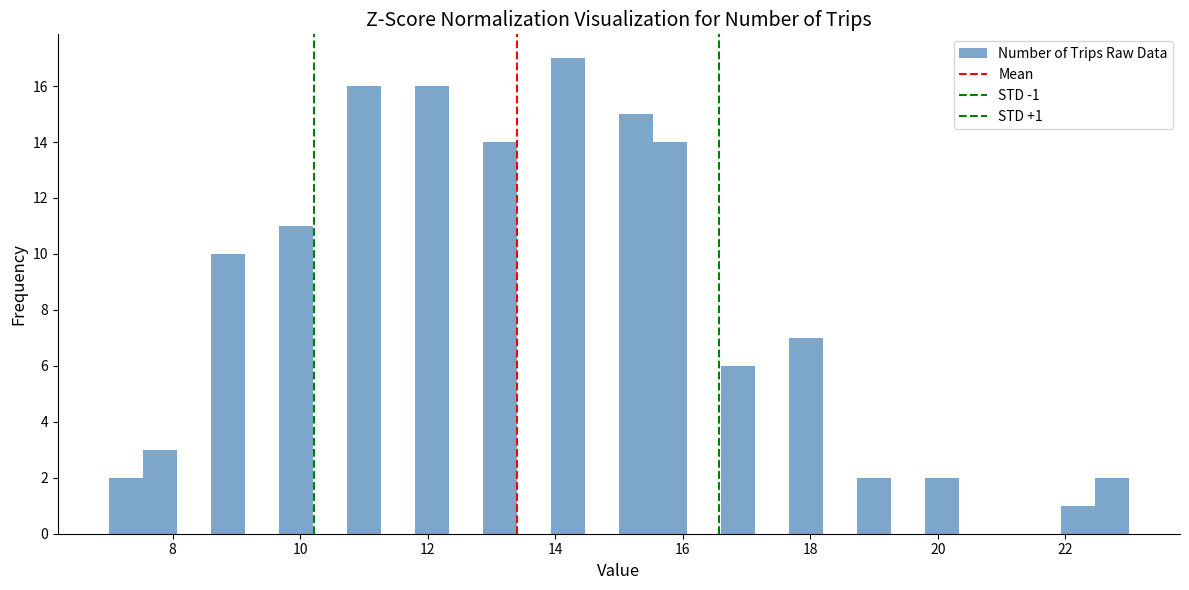

Read against the x-axis, roughly where is the centre of the tallest bar?

14.2